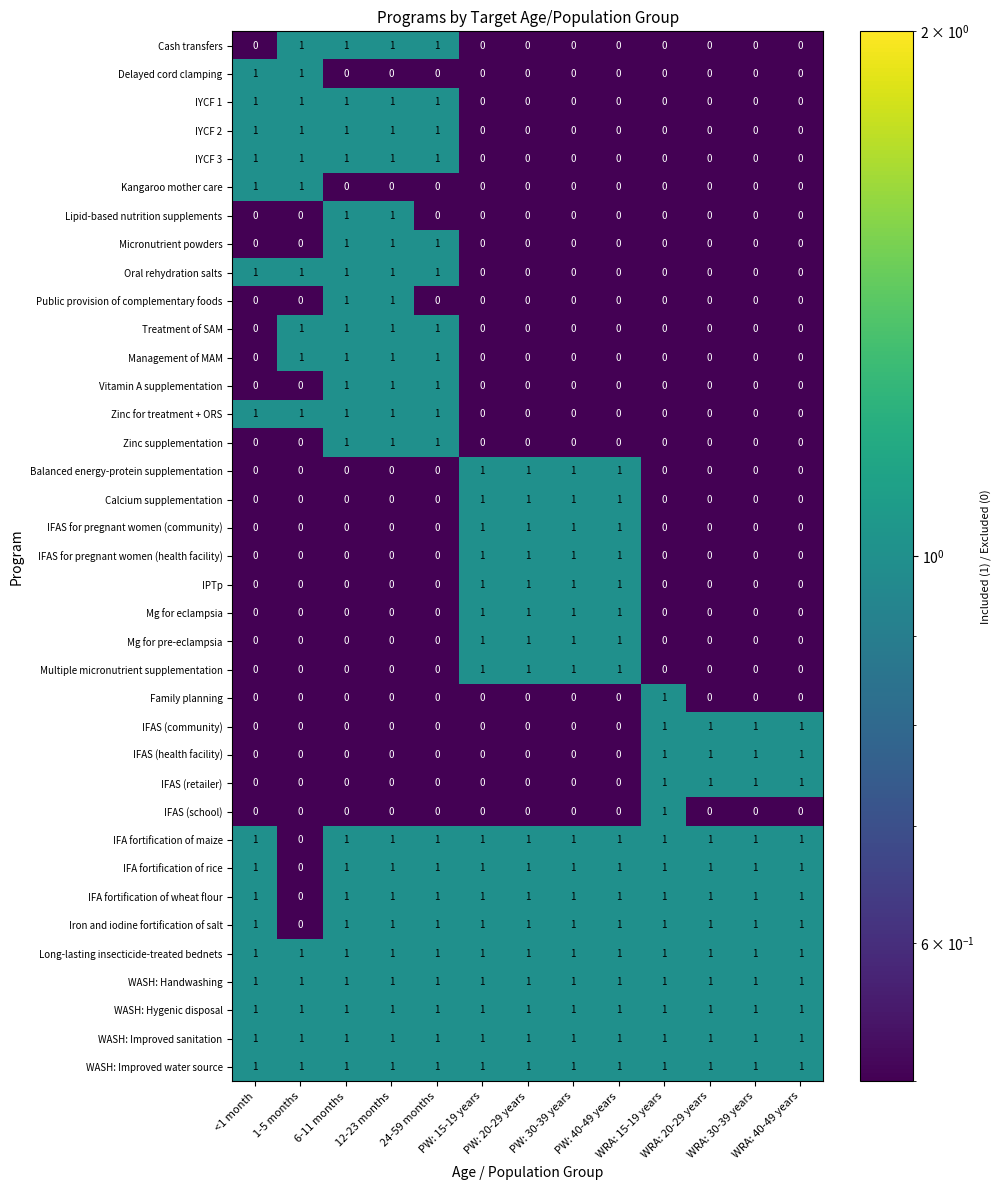

What is the sum of all Management of MAM values?

4